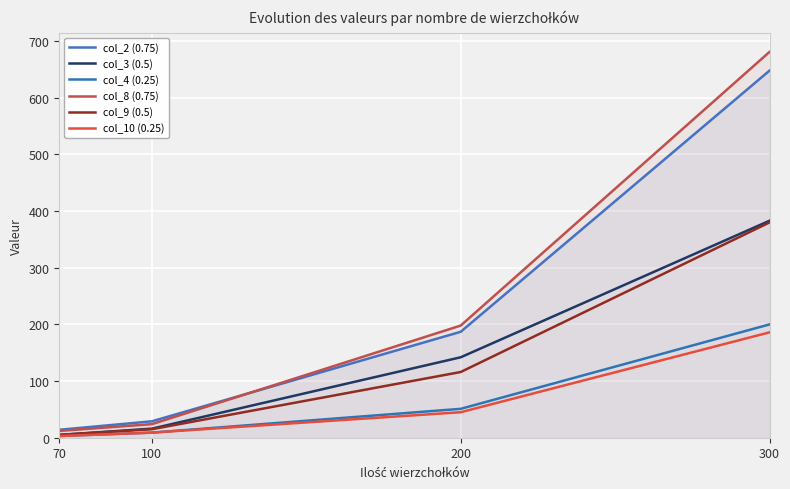

What is the value of the col_8 (0.75) point at the 4th from the left?

681